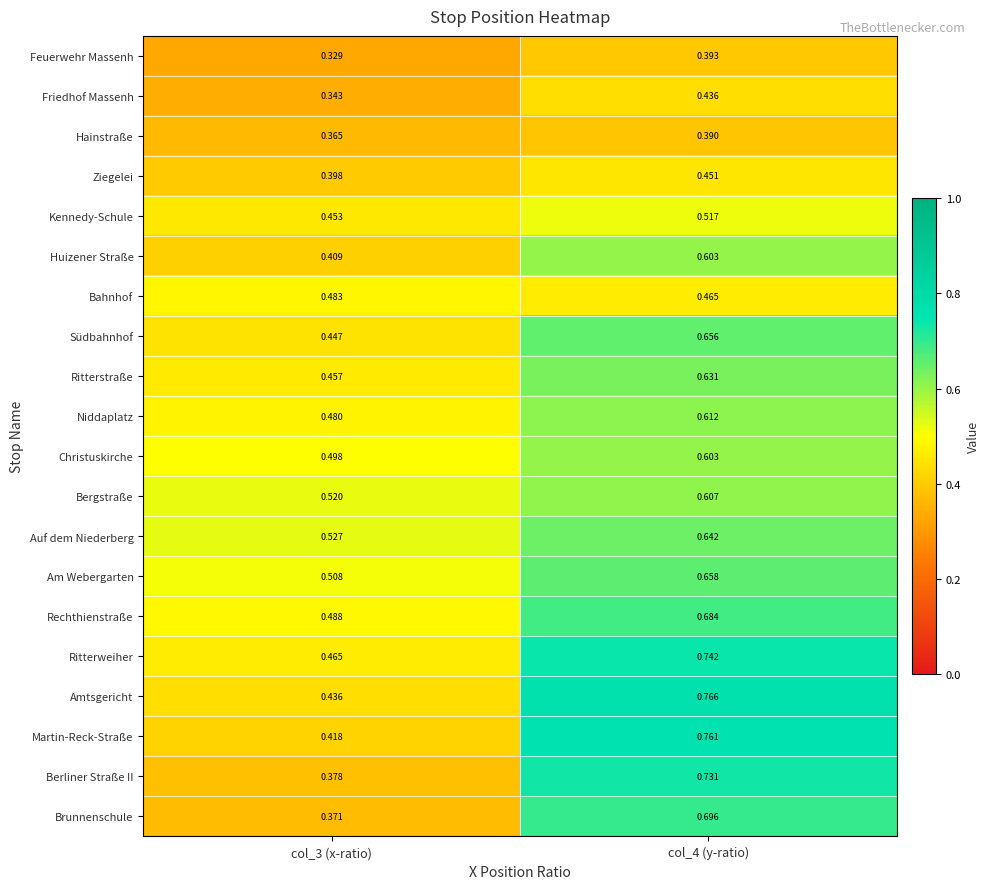

Which series has the largest total across all categories?

Ritterweiher